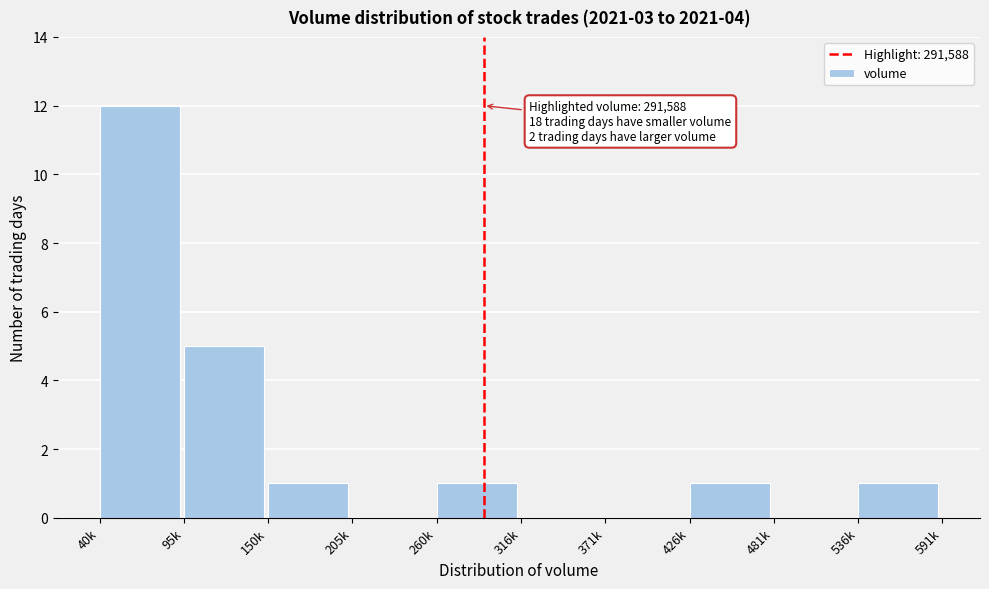

Reading left to right, list all the values displayed in this chart.

40k=12	95k=5	150k=1	205k=0	260k=1	316k=0	371k=0	426k=1	481k=0	536k=1